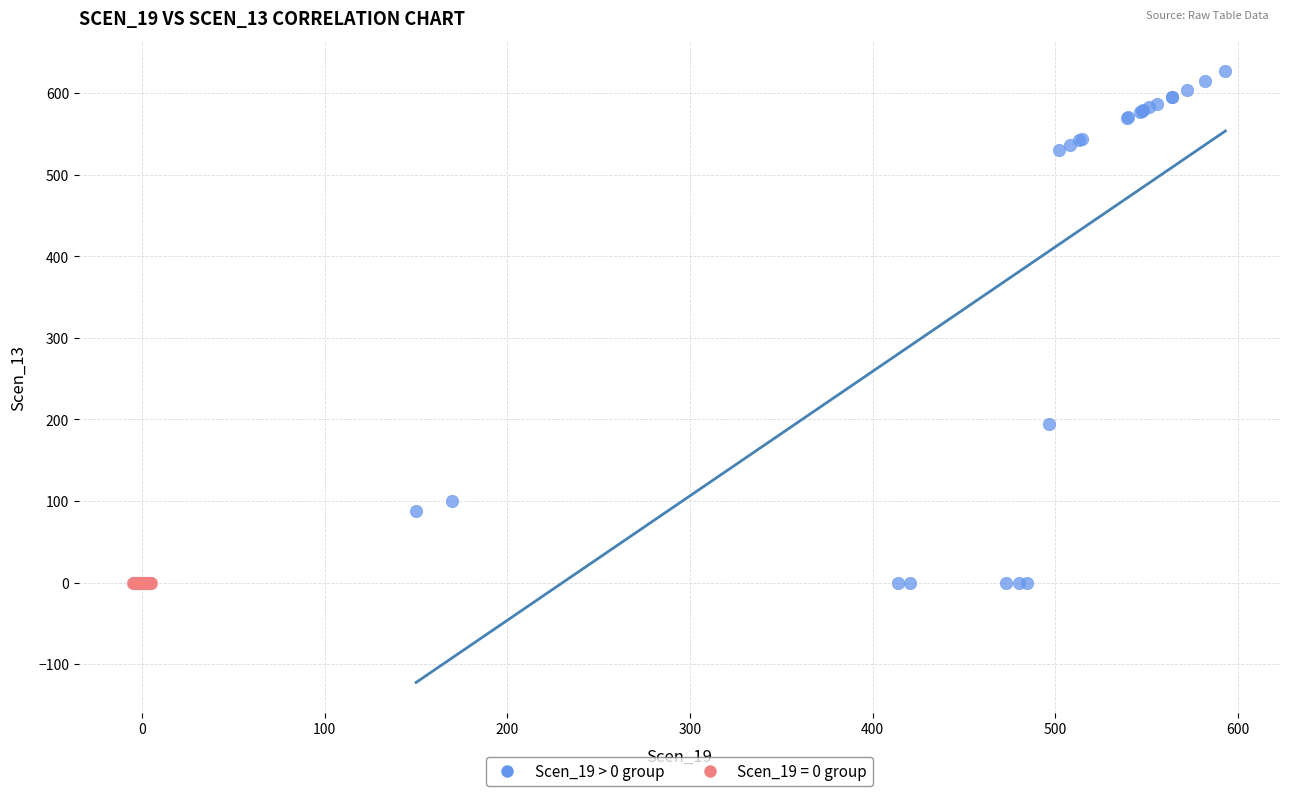

Which series contains the highest Y value?

Scen_19 > 0 group